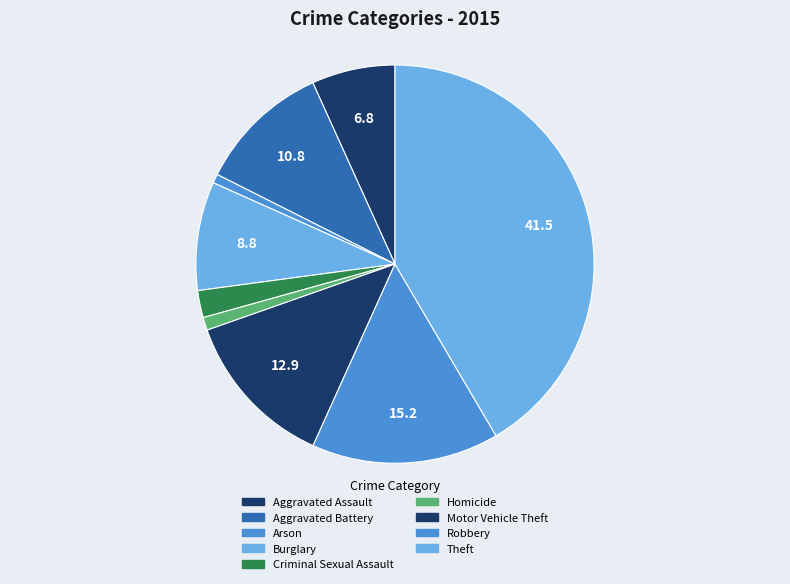

To the nearest percent, what portion does Homicide represent?

1%